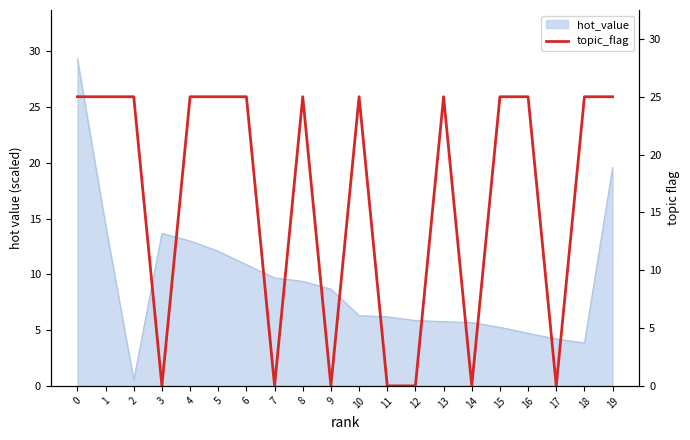

Reading left to right, transcribe all the data shown in this chart.

0=25	1=25	2=25	3=0	4=25	5=25	6=25	7=0	8=25	9=0	10=25	11=0	12=0	13=25	14=0	15=25	16=25	17=0	18=25	19=25